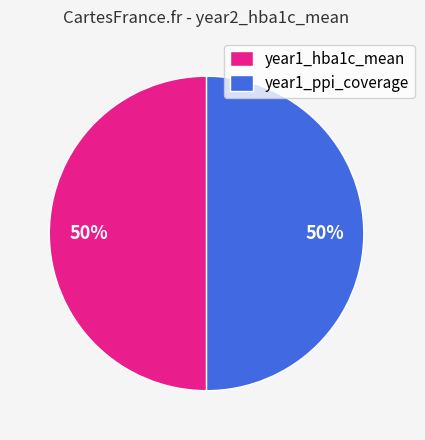

Approximately how many times larger is the value at year1_hba1c_mean compared to year1_ppi_coverage?

1.0